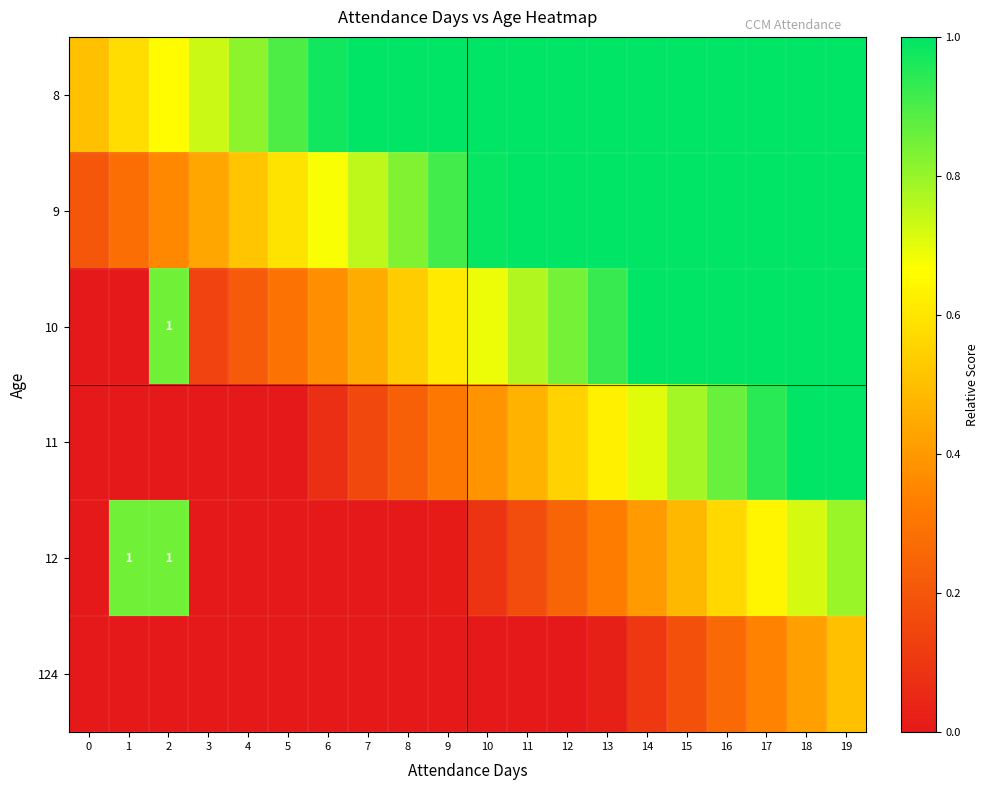

What is the difference between the highest and lowest values at 0?

0.5